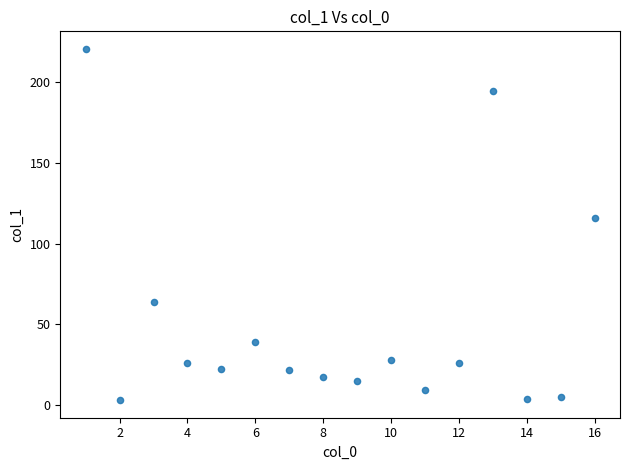

What is the range of Y values (max minus min)?

217.1